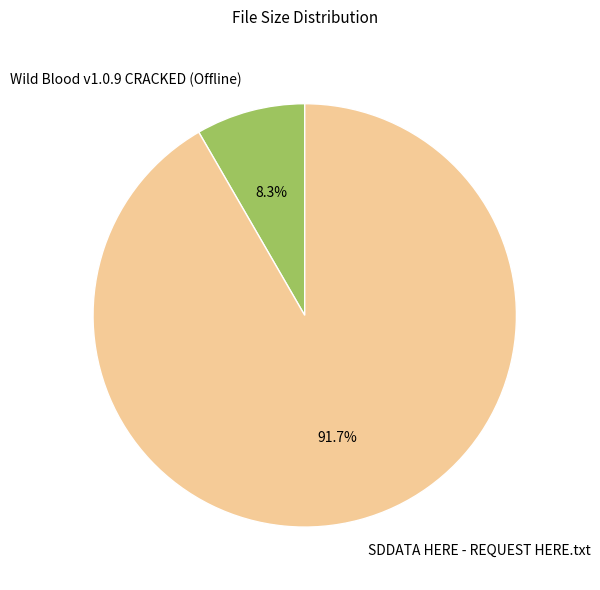

Which category has the biggest portion of the pie?

SDDATA HERE - REQUEST HERE.txt